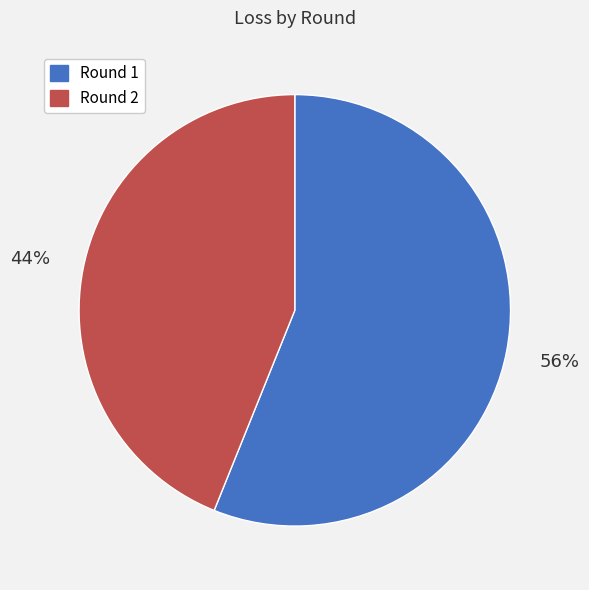

Is Round 1 the majority of the pie?

Yes